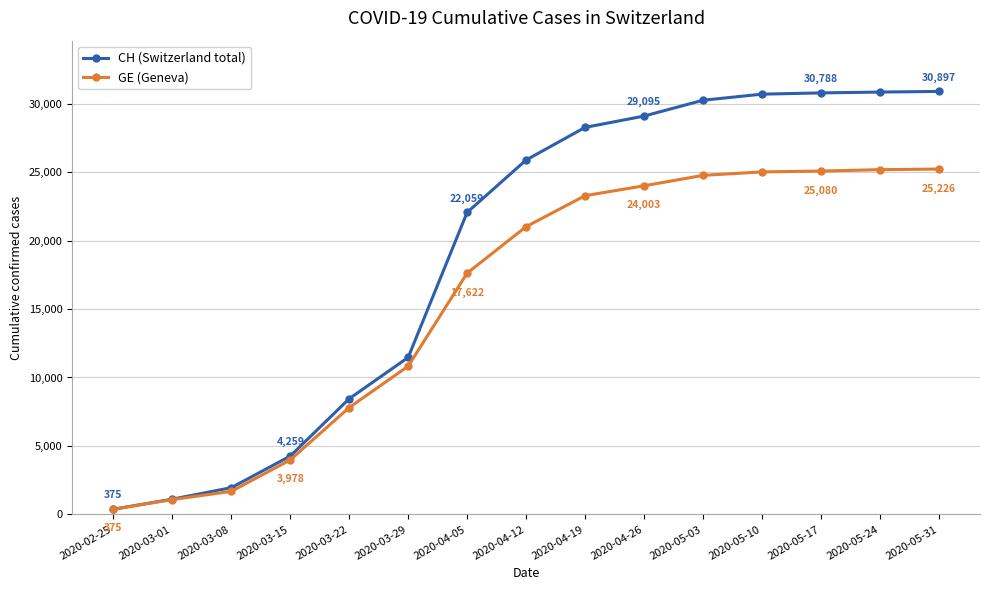

At 2020-05-31, list the series in order from largest to smallest.

CH (Switzerland total), GE (Geneva)